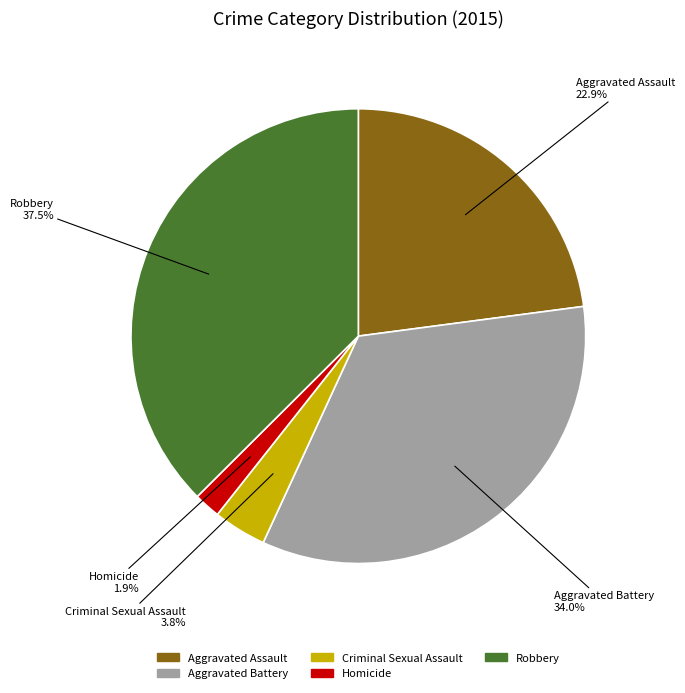

Count the number of slices in the pie.

5